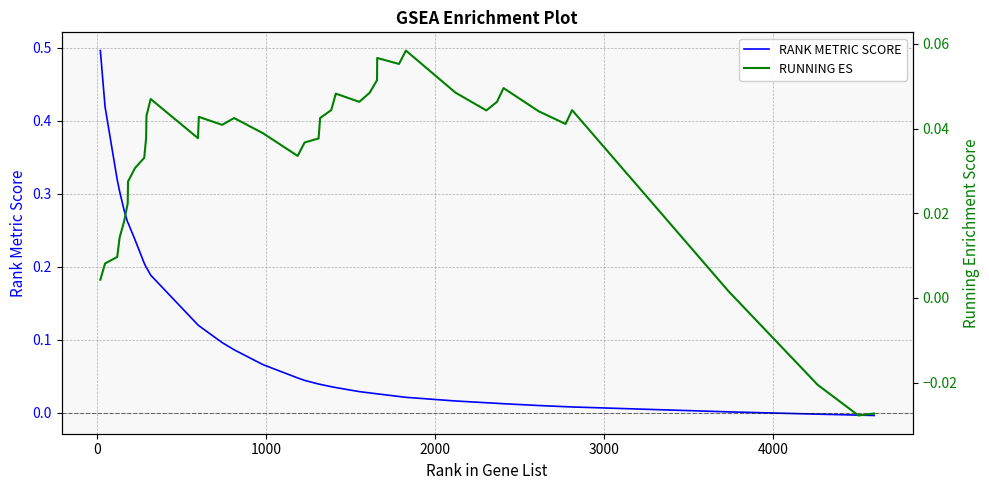

How many positive values does the RUNNING ES series have?

37